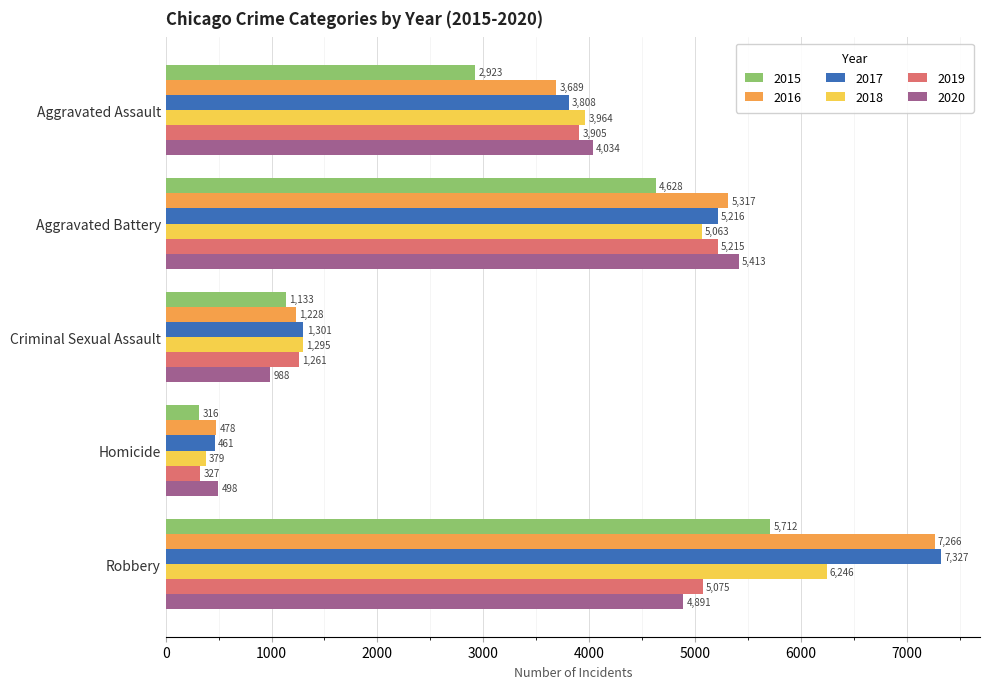

What value does the 2017 series have at Homicide?

461